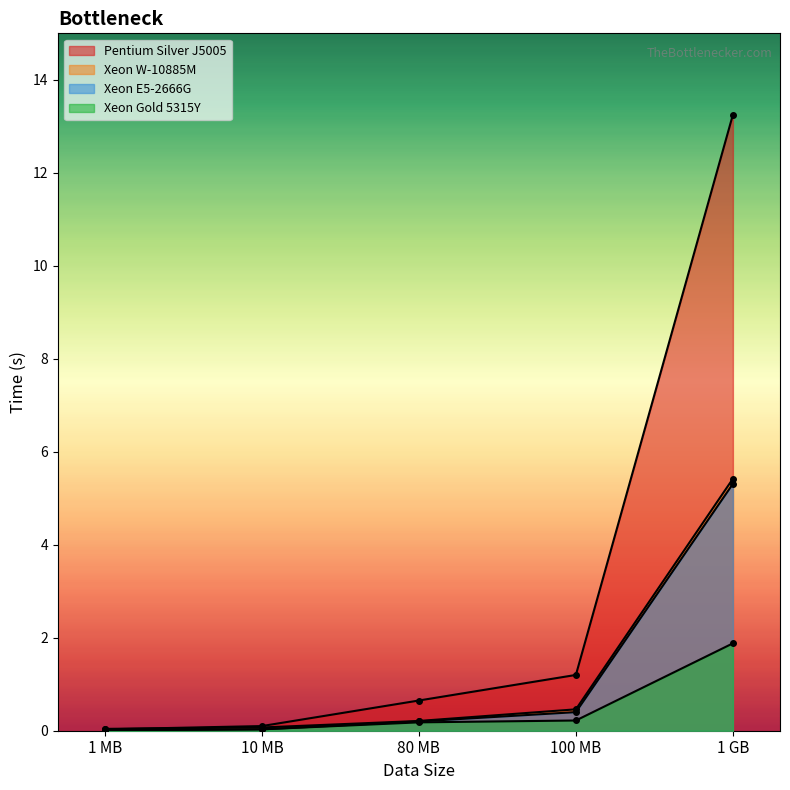

What are all the series names shown in the legend?

Pentium Silver J5005, Xeon W-10885M, Xeon E5-2666G, Xeon Gold 5315Y